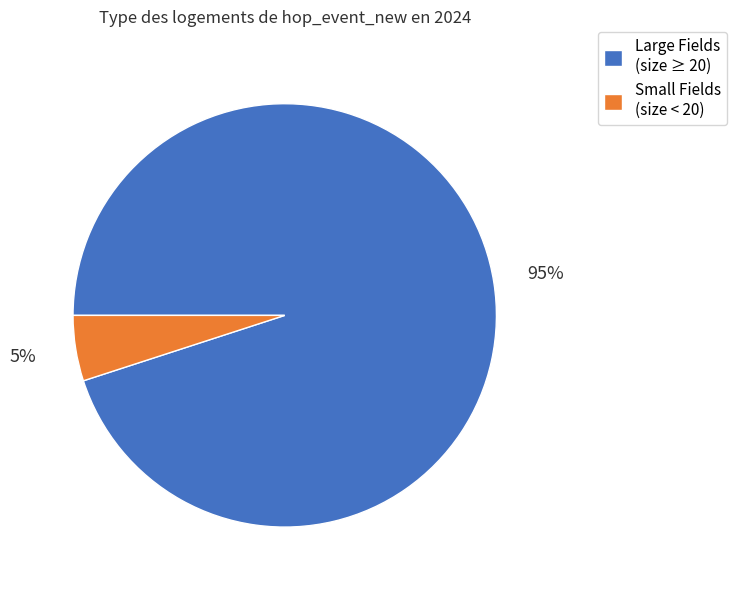

Does any single category account for the majority?

Yes